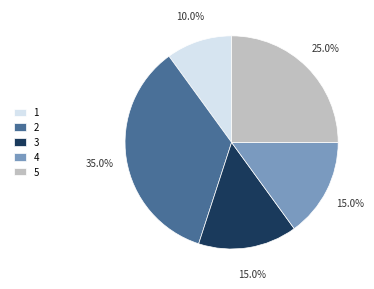

What is the ratio of the value at 2 to the value at 4?

2.3